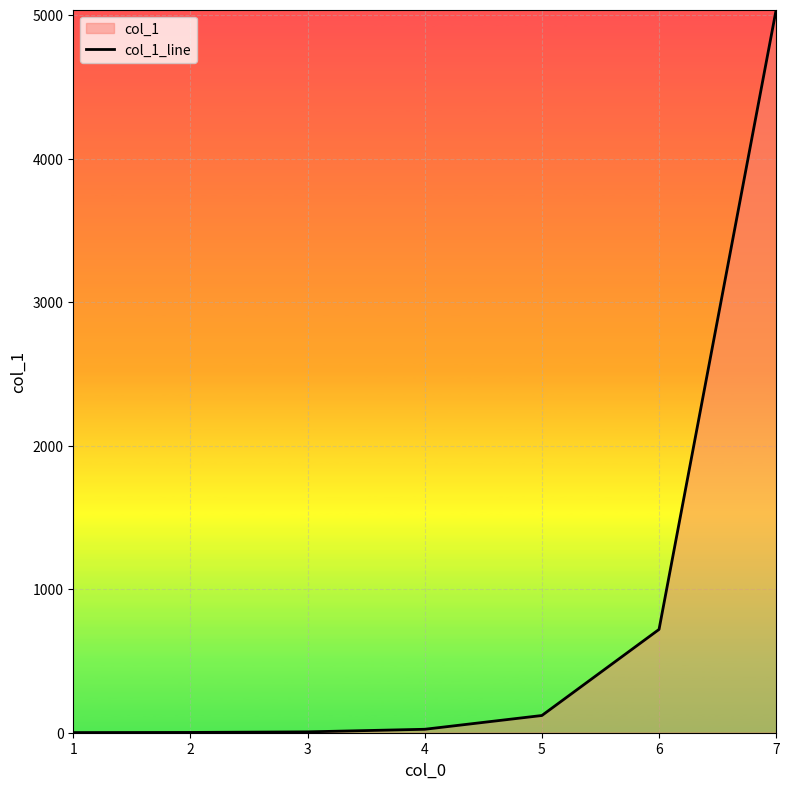

How many values are below 24?

3